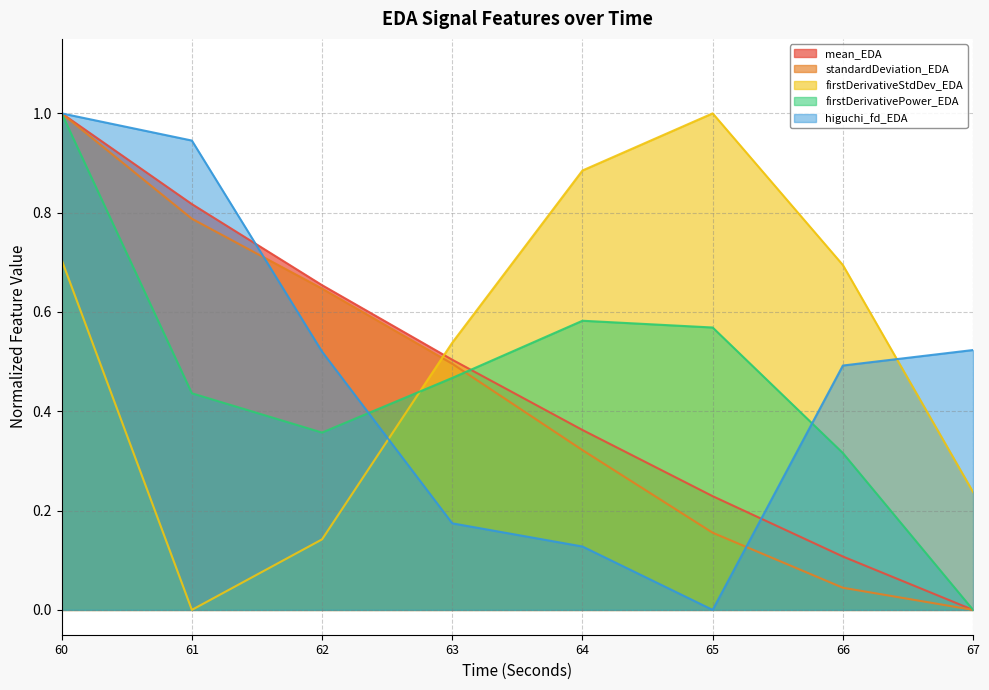

What is the difference between the maximum and minimum values in the firstDerivativeStdDev_EDA series?

1.0